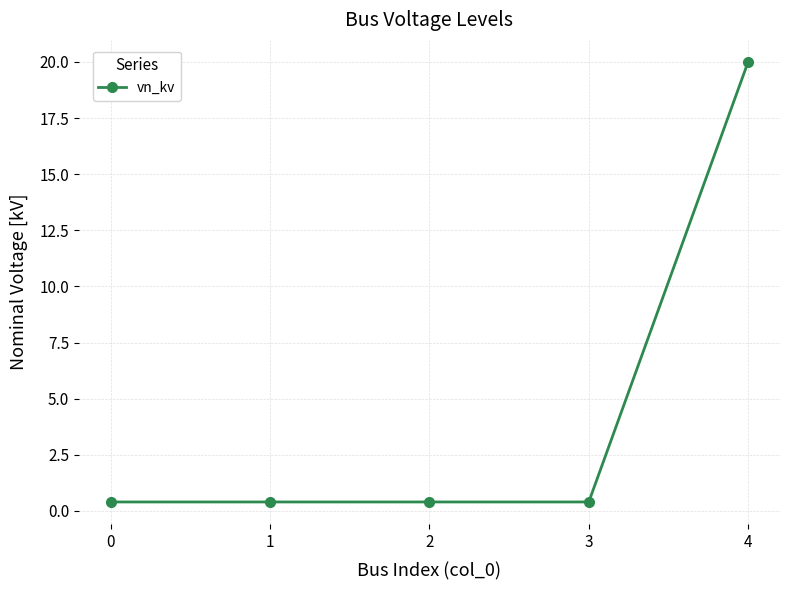

How many lines are shown in the chart?

1